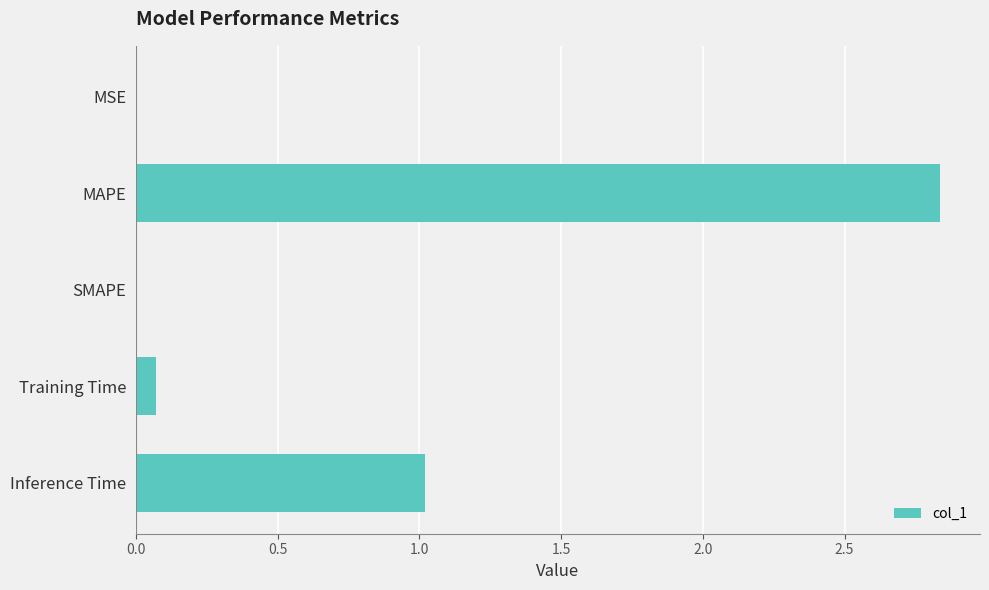

The value at SMAPE is -1.9. True or false?

False